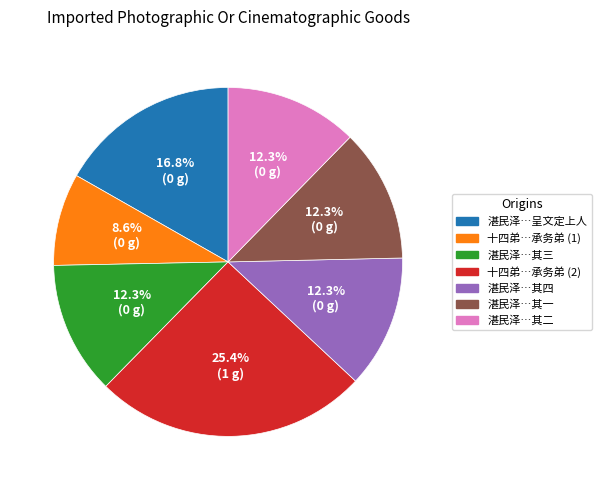

Is there any slice that represents more than half of the pie?

No